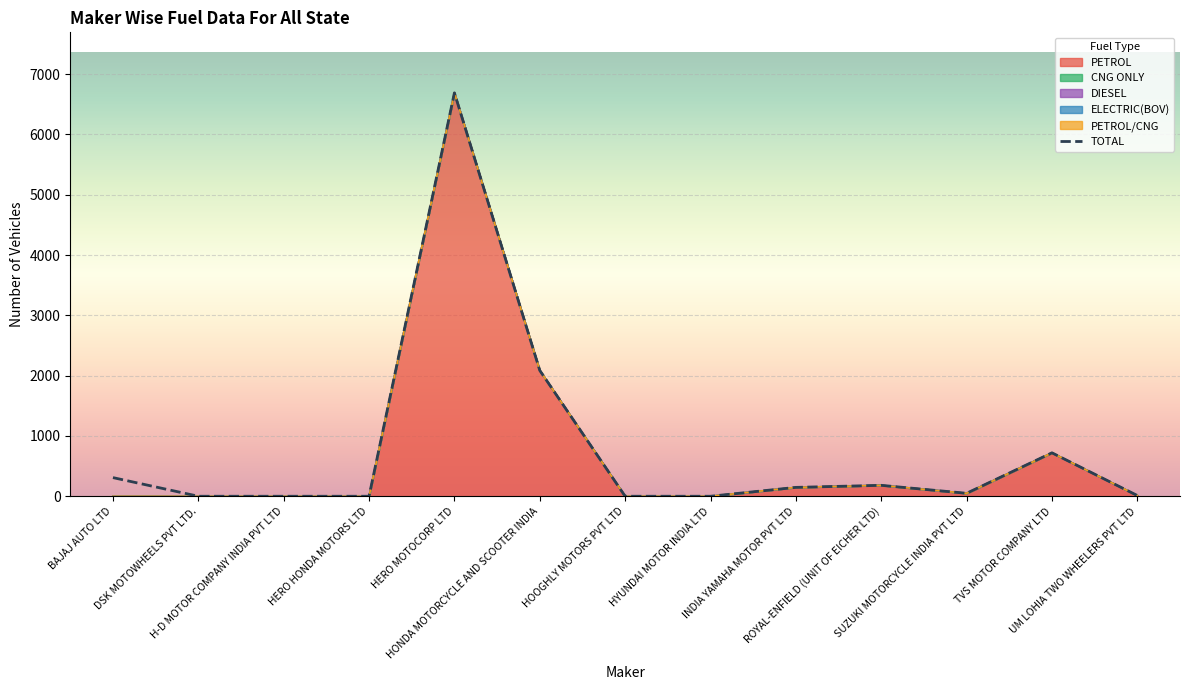

How many values exceed 50?

6